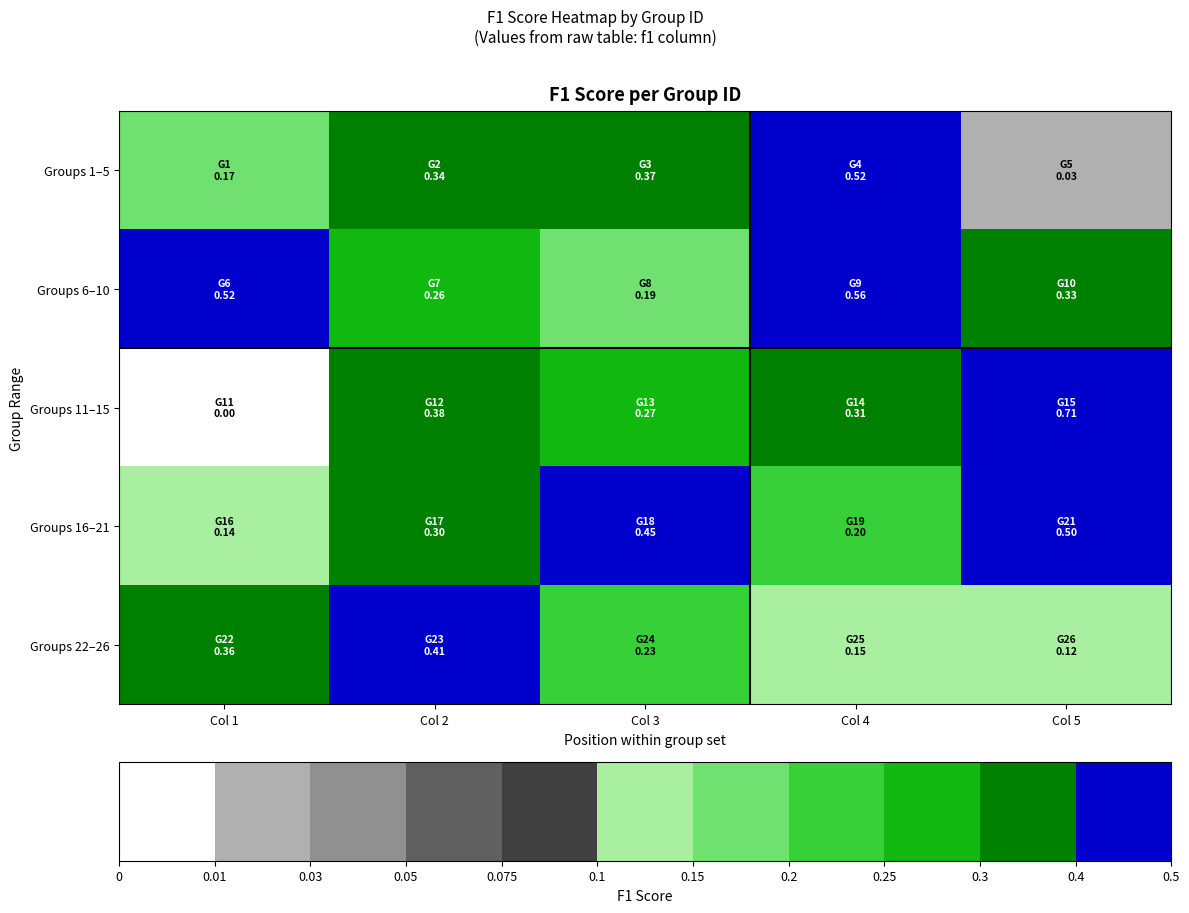

Which series has the widest spread of values?

Groups 11–15